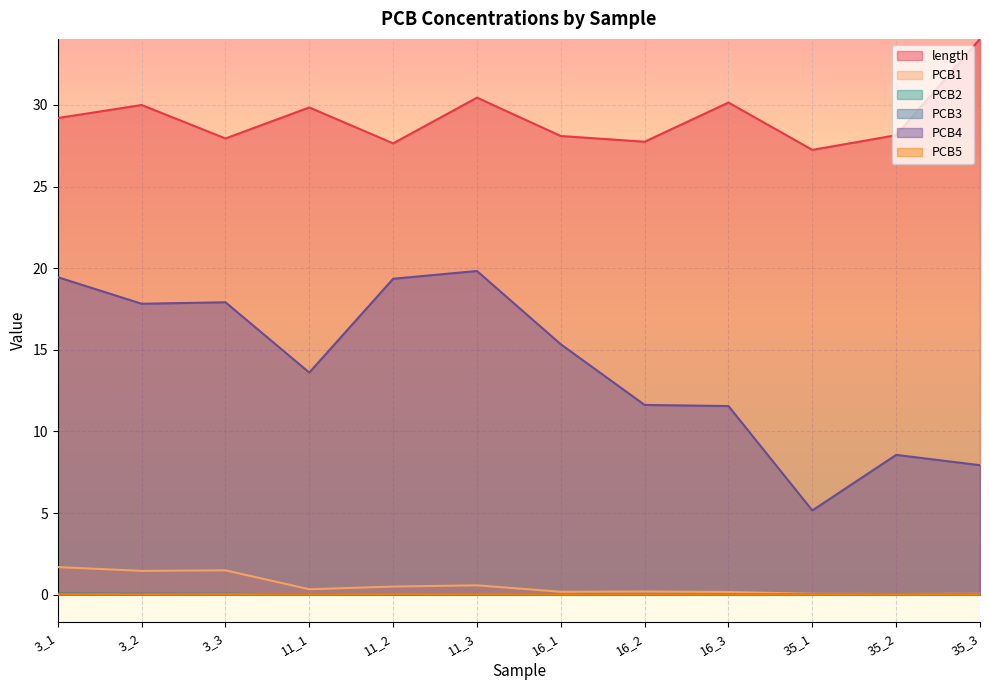

At which category does PCB2 reach its first local valley?

11_2